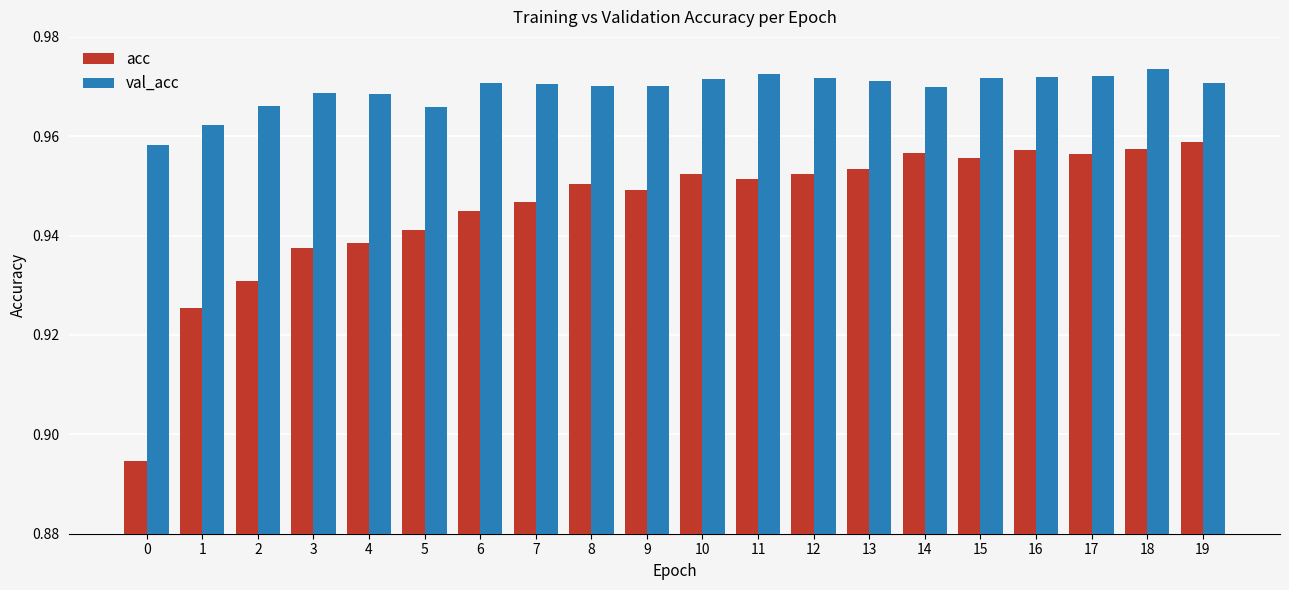

Count the val_acc values in the range 0 to 1.

20